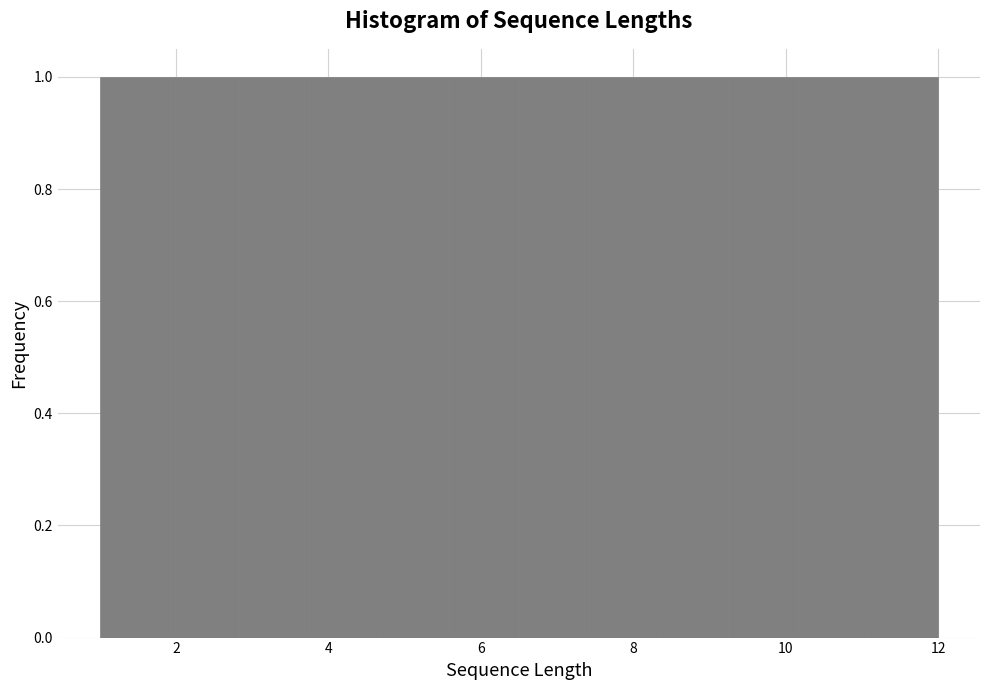

How tall is the bar that spans 10.2 to 11.0 on the x-axis? Neither the bar edges nor the heights are printed on the chart, so give them approximately, as read against the axes.

1